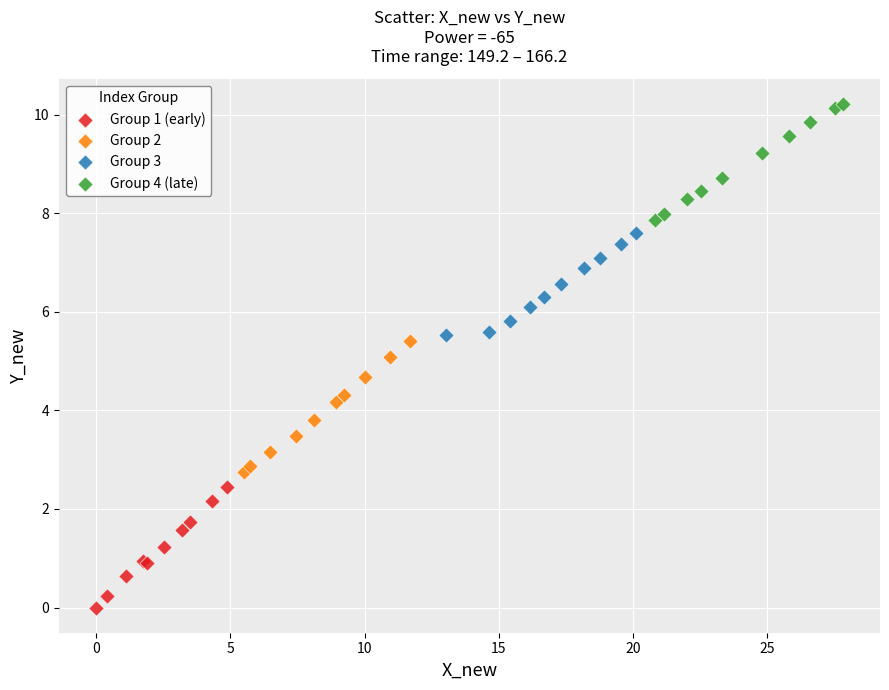

What are all the series names shown in the legend?

Group 1 (early), Group 2, Group 3, Group 4 (late)